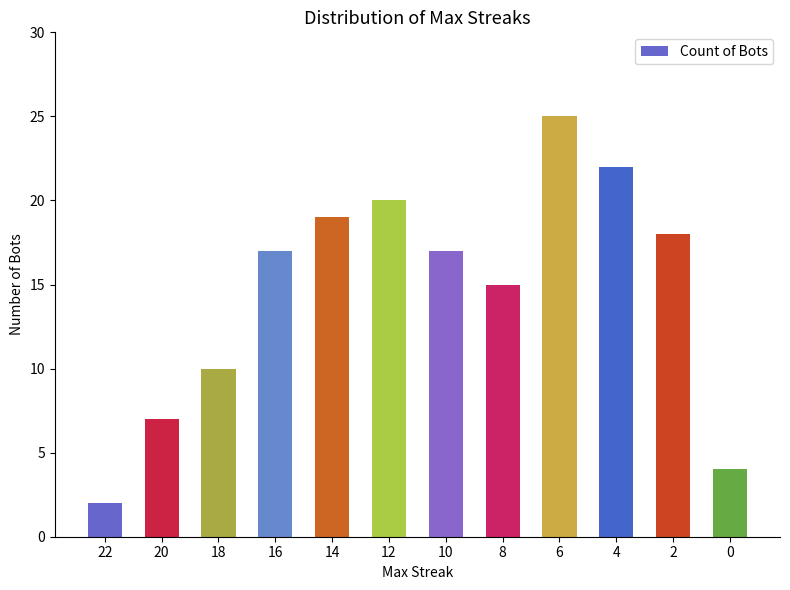

Reading left to right, list all the values displayed in this chart.

22=2	20=7	18=10	16=17	14=19	12=20	10=17	8=15	6=25	4=22	2=18	0=4